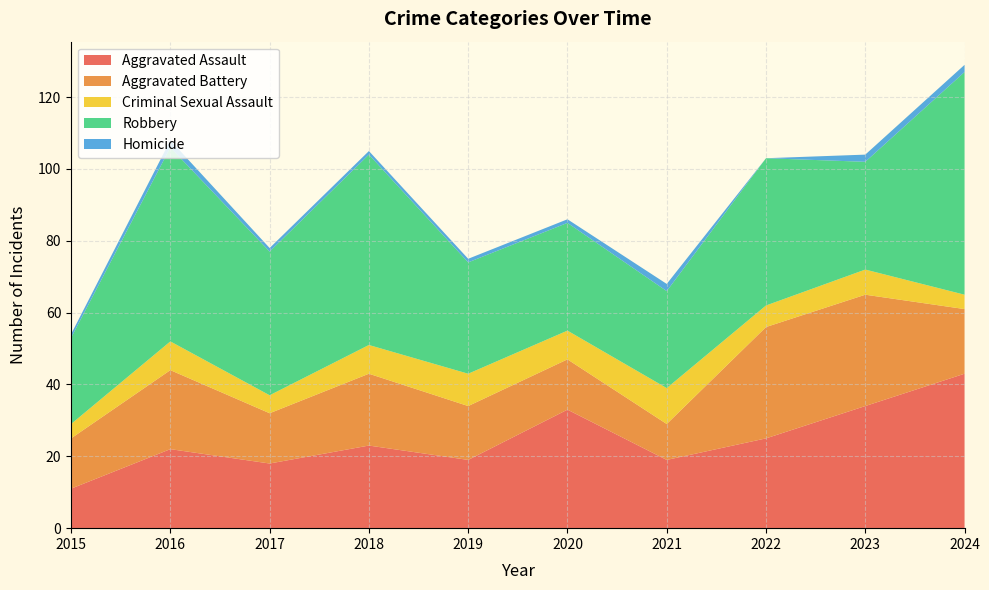

Reading right to left, transcribe all the data shown in this chart.

Aggravated Assault: 43	34	25	19	33	19	23	18	22	11
Aggravated Battery: 18	31	31	10	14	15	20	14	22	14
Criminal Sexual Assault: 4	7	6	10	8	9	8	5	8	4
Robbery: 62	30	41	27	30	31	53	40	54	24
Homicide: 2	2	0	2	1	1	1	1	2	1